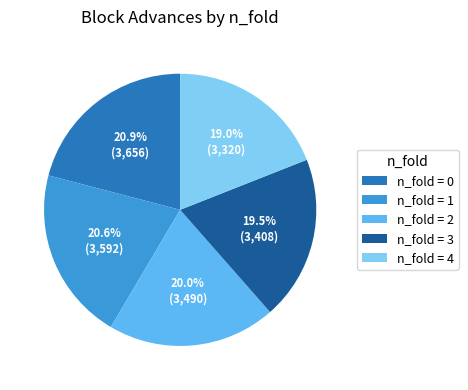

Between n_fold = 4 and n_fold = 2, which is larger?

n_fold = 2